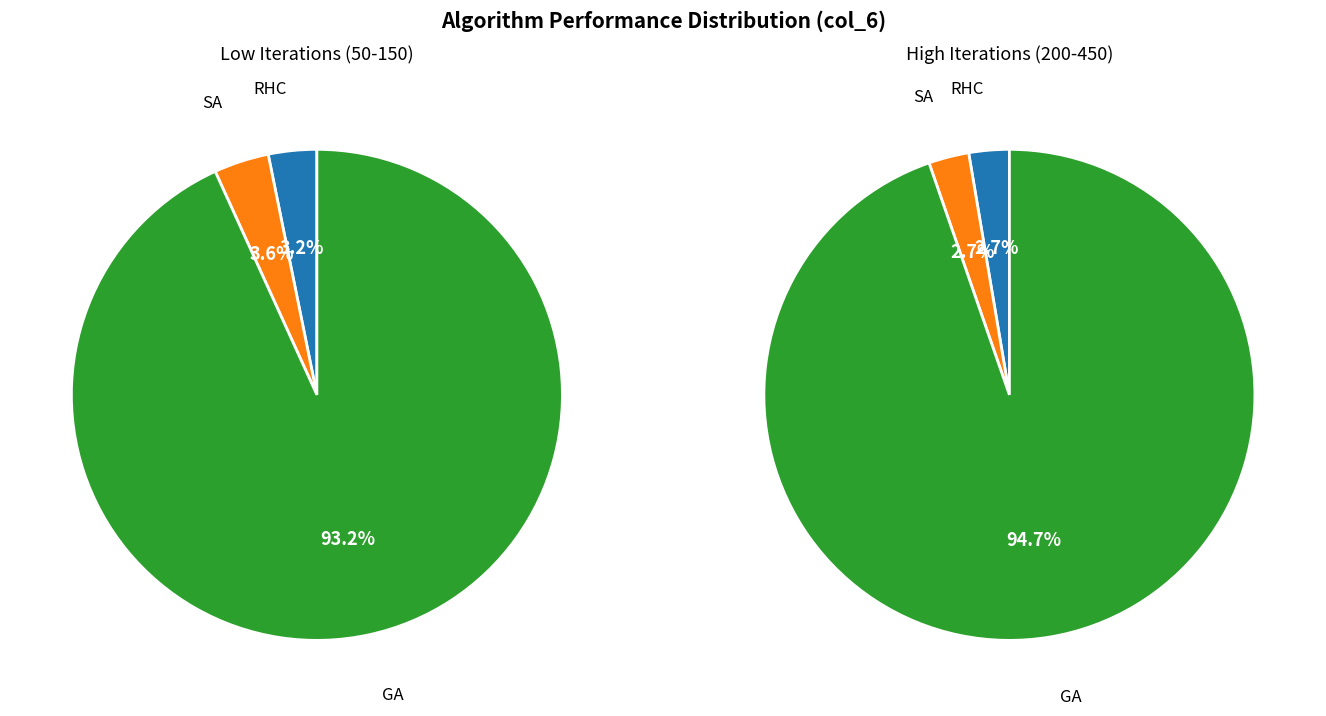

Which category has the smallest portion of the pie?

RHC